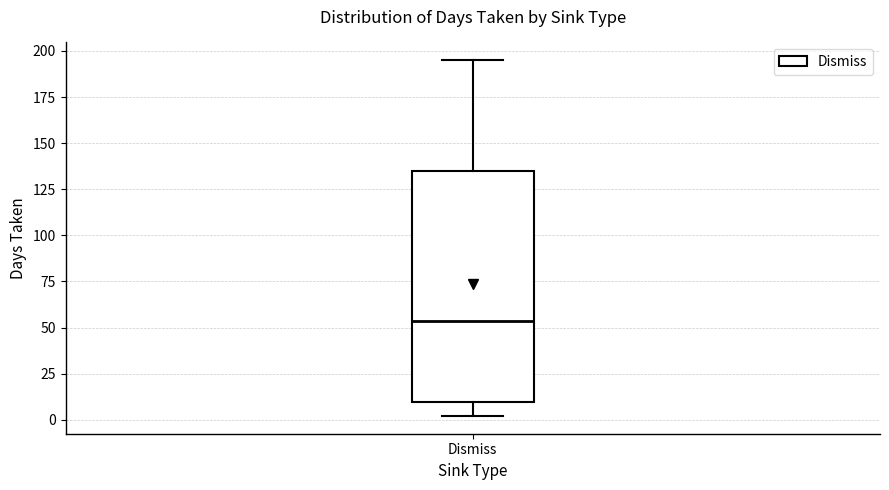

Transcribe this box plot: give where the median line is, the range the box spans, and where the two whiskers end, as read against the y-axis. The values are not printed on the chart, so give them approximately, as read against the axis.

median 55, box 10 to 135, whiskers 0 to 195